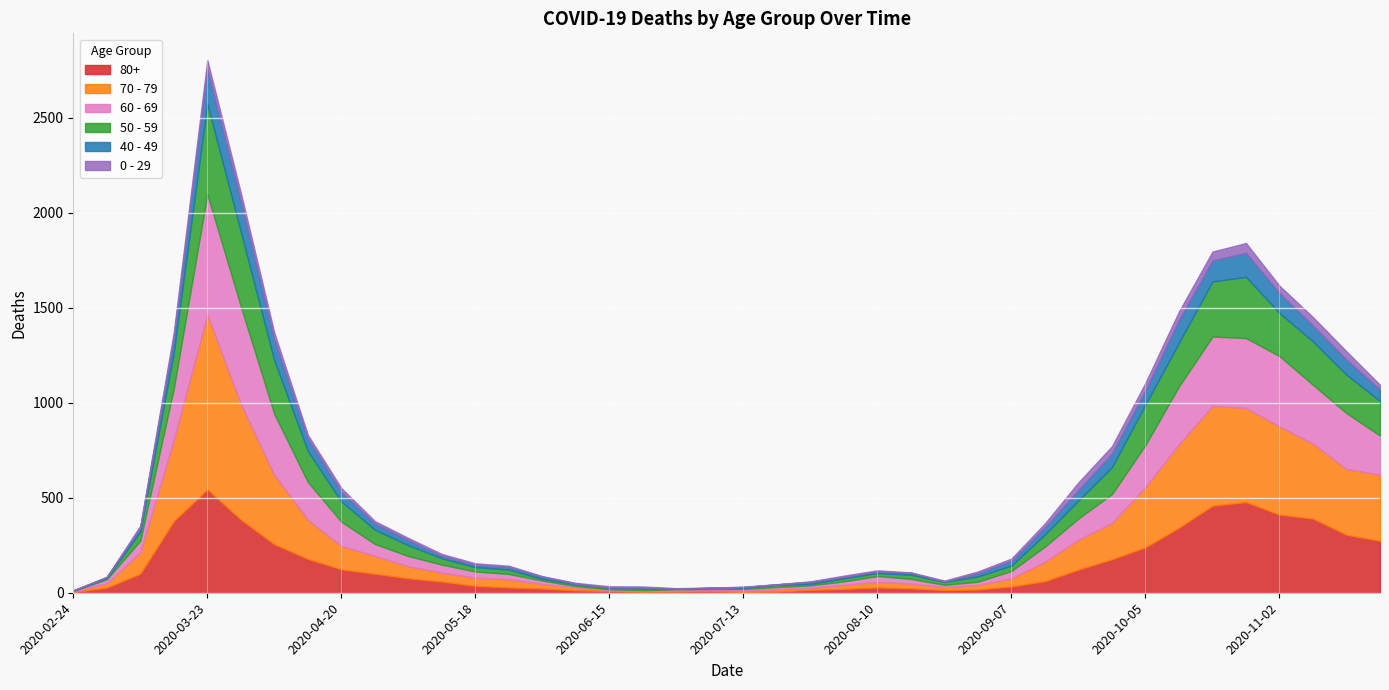

True or false: 40 - 49 has more than 1 interior local peaks.

True